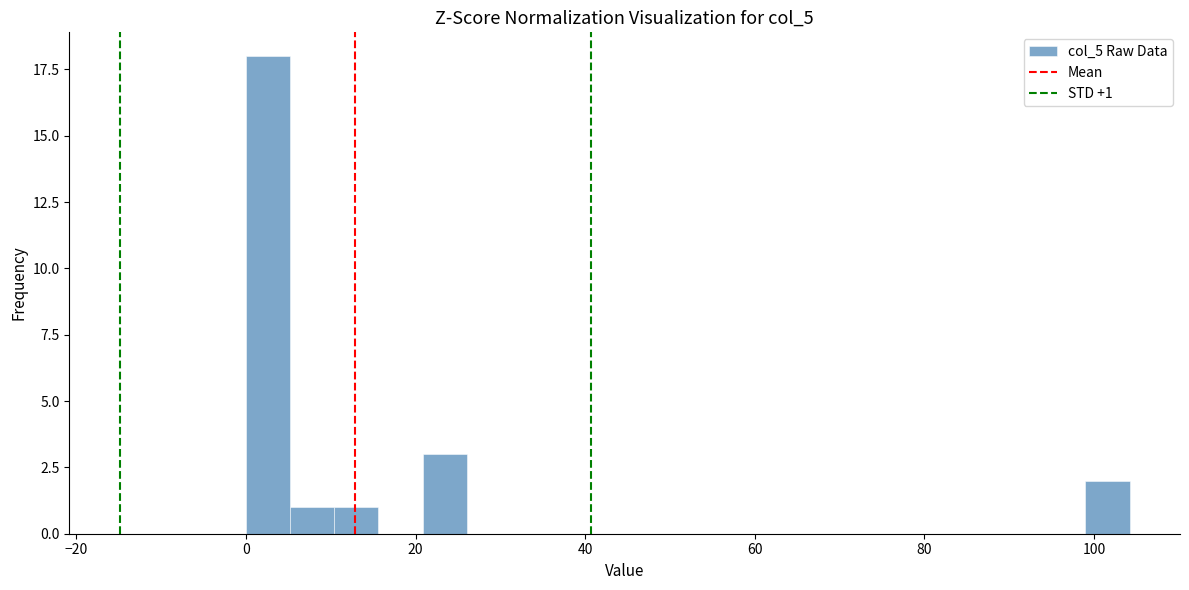

Around what value on the x-axis is the tallest bar? Give the approximate position of its centre, as read against the axis.

2